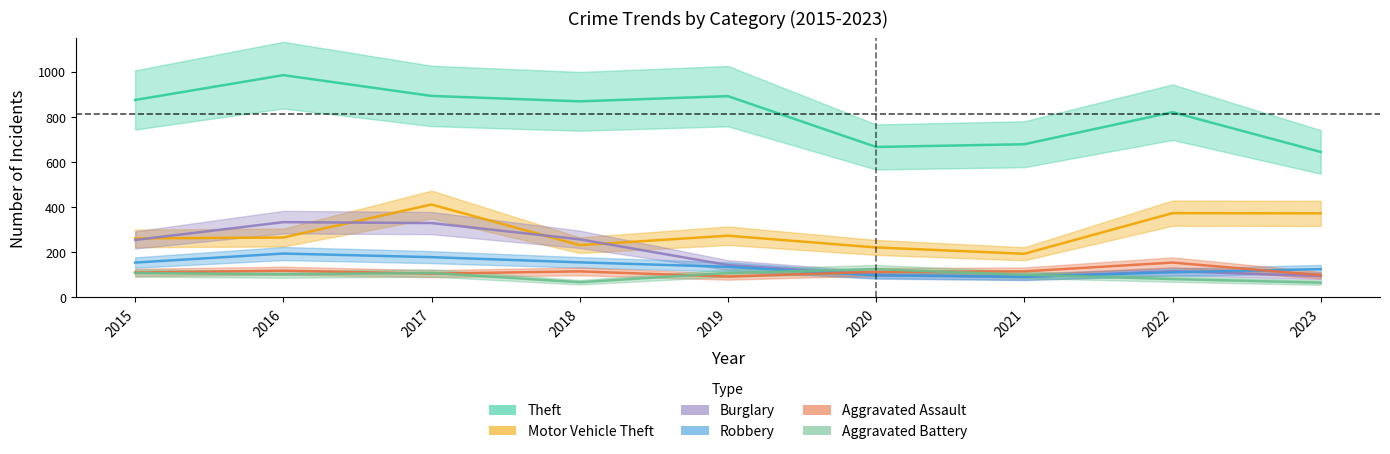

Is it true that Robbery equals 125 at 2023?

True